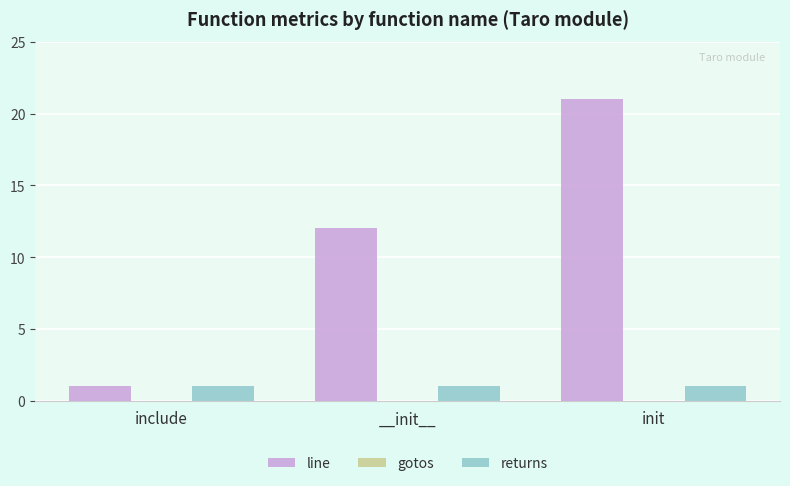

How many series are shown in this chart?

2